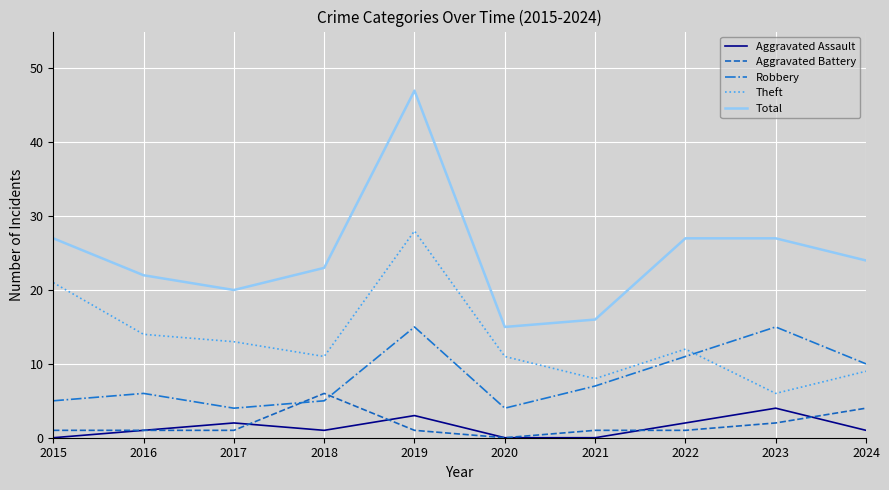

True or false: Aggravated Assault and Robbery intersect in this chart.

False